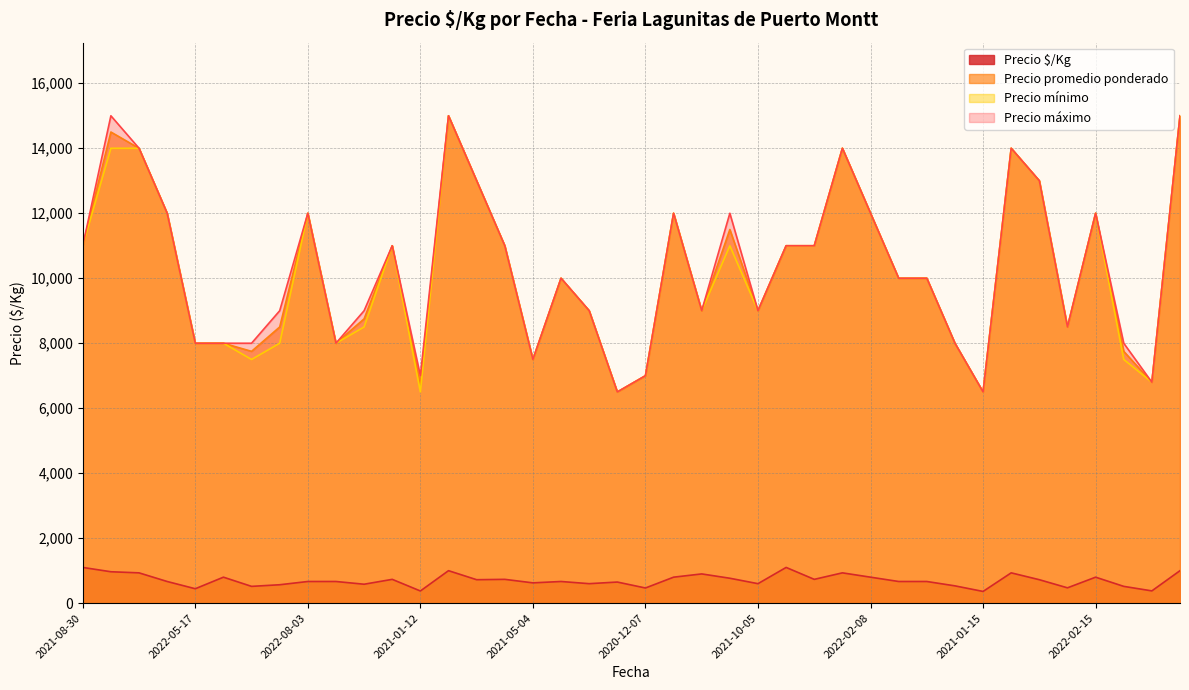

What is the label of the 7th point from the right?

2022-06-14